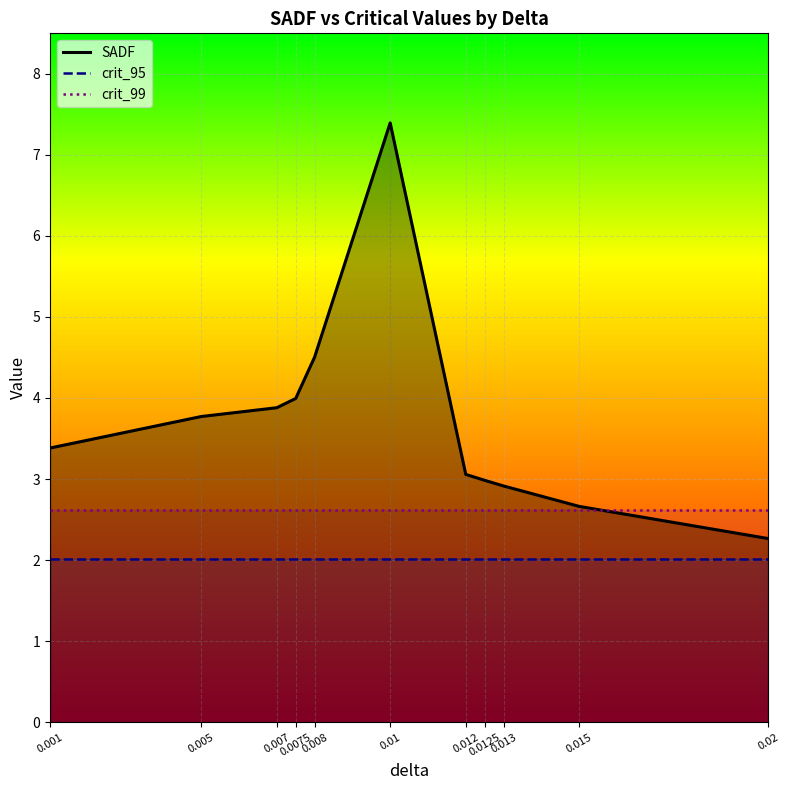

True or false: crit_95 and crit_99 cross at least once.

False